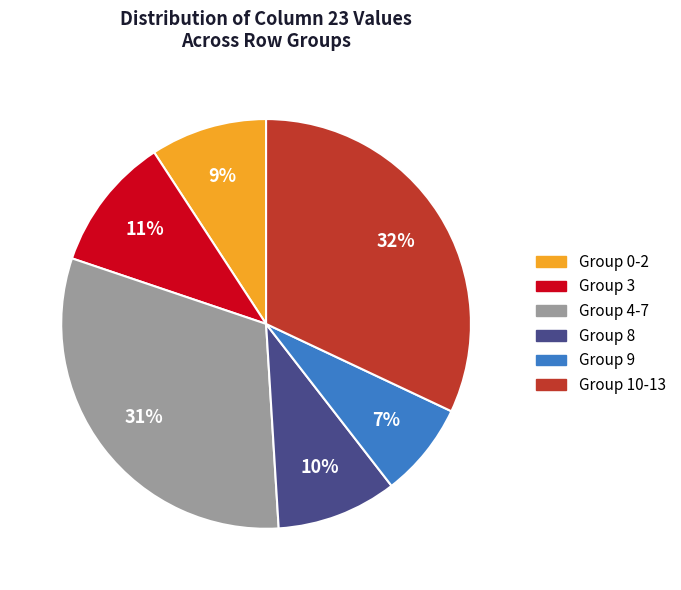

To the nearest percent, what is the difference between the largest and smallest slice percentages?

25%